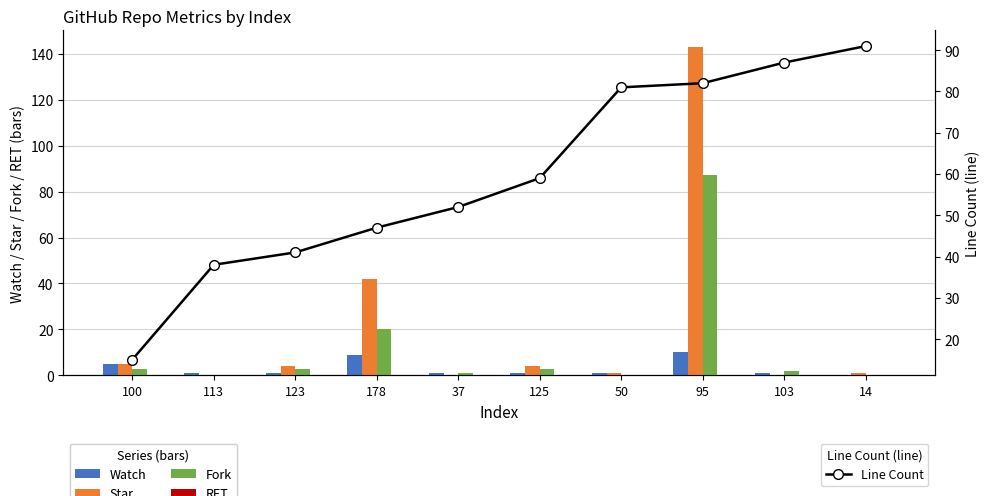

Where does the Star series first go above 4?

100